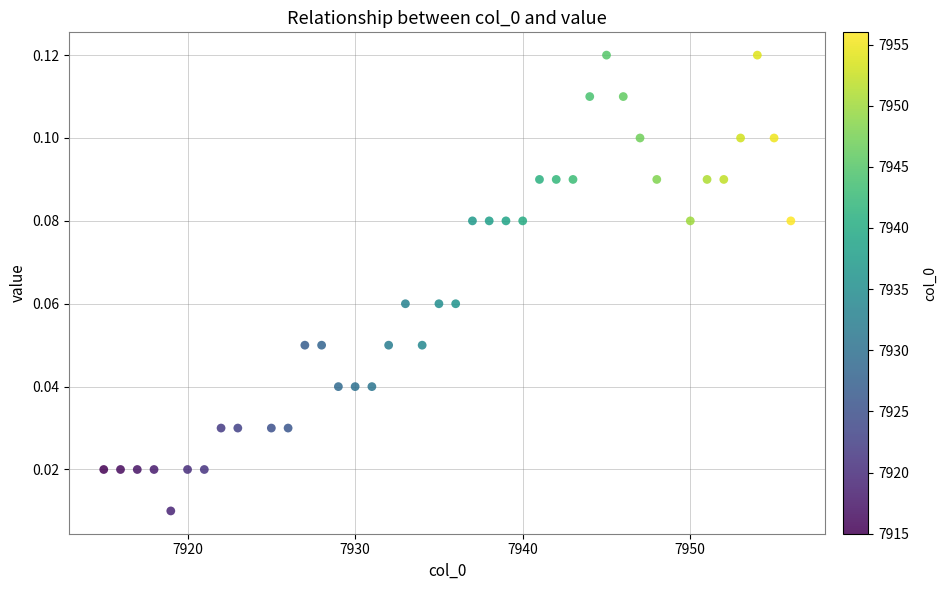

What is the range of X values (max minus min)?

41.0